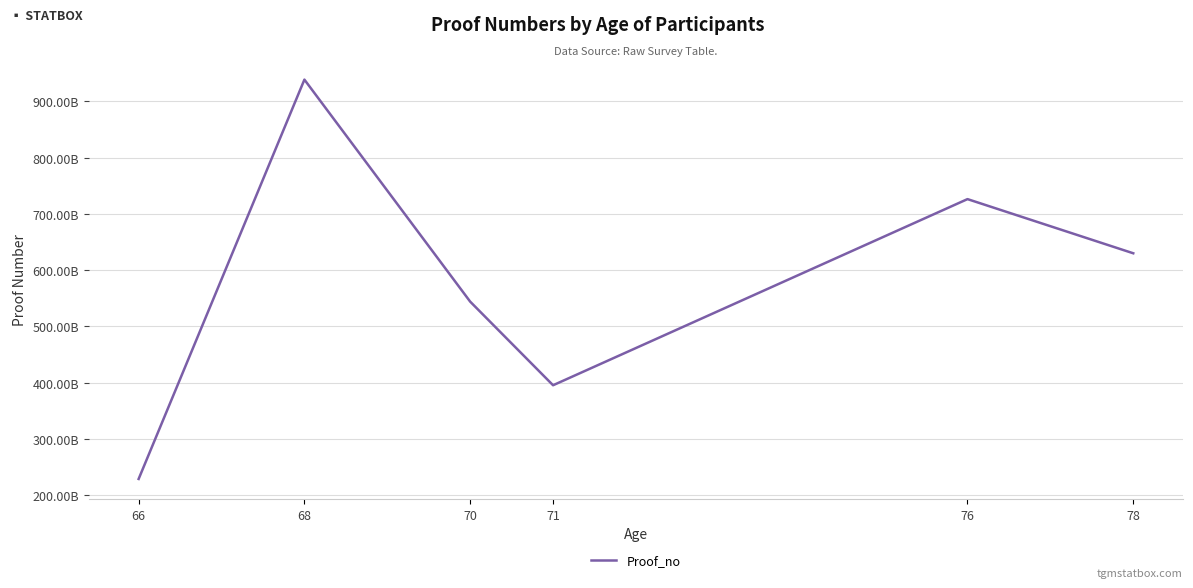

Is this an area chart (filled region under the line)?

No